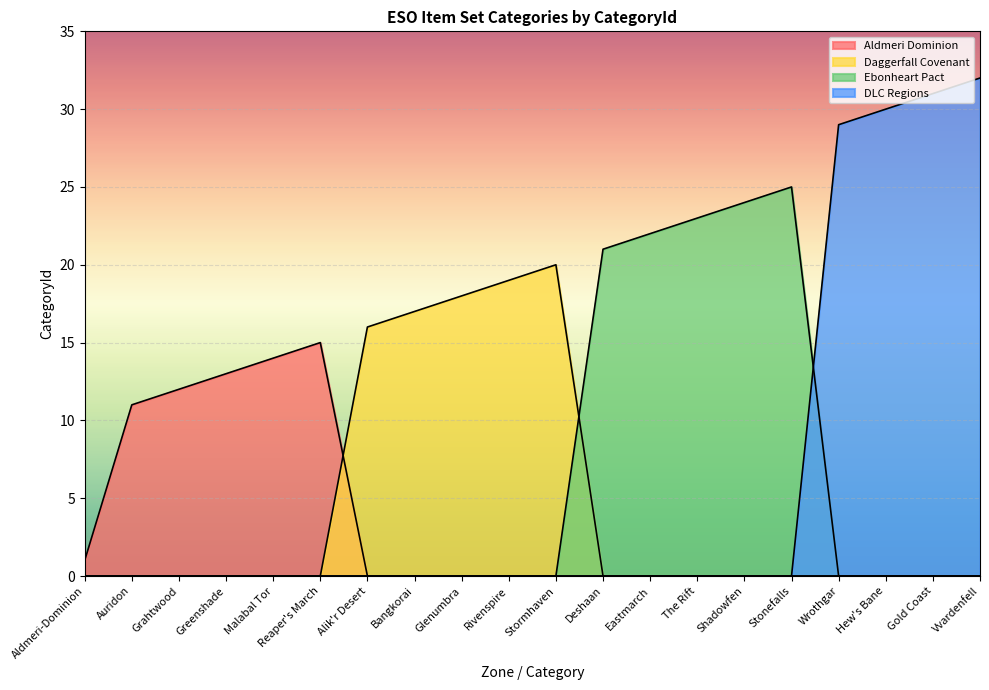

Count the number of categories in the chart.

20